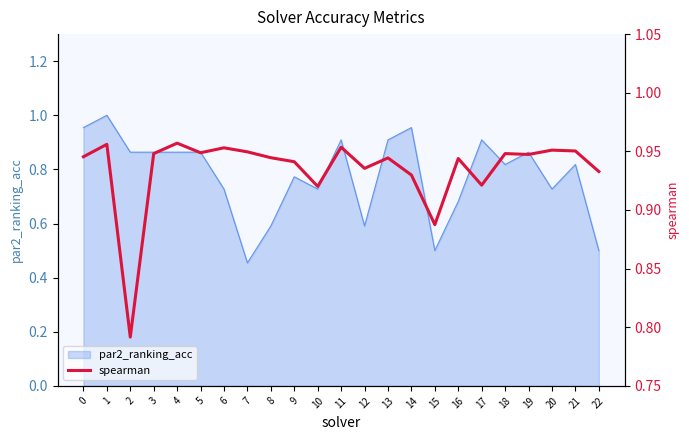

Where is the first local maximum?

1